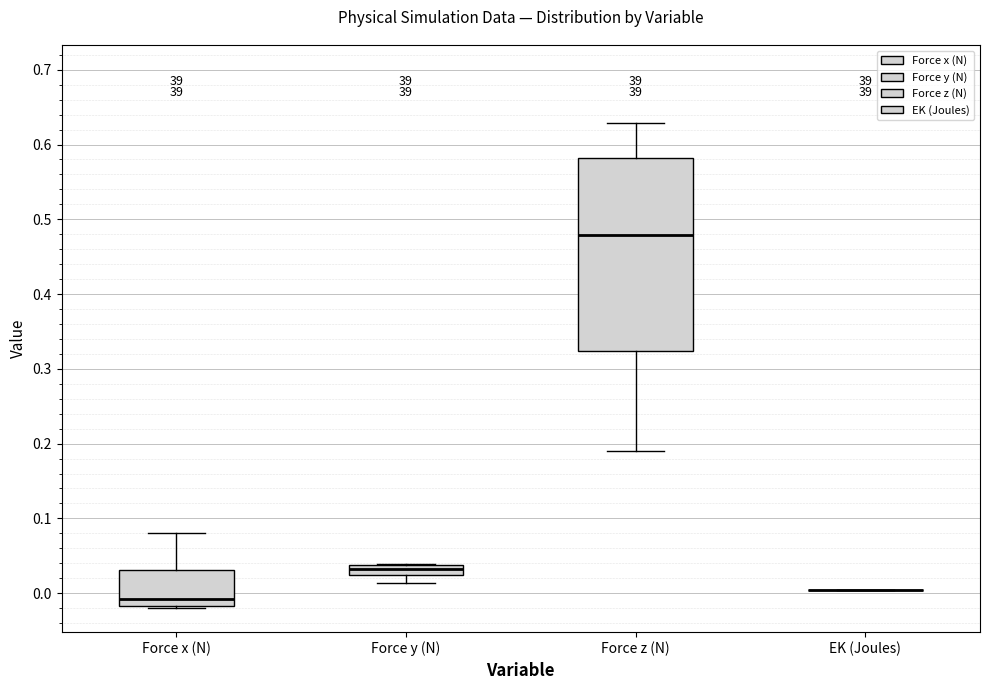

Comparing the boxes themselves (not the whiskers), which one is the tallest?

Force z (N)